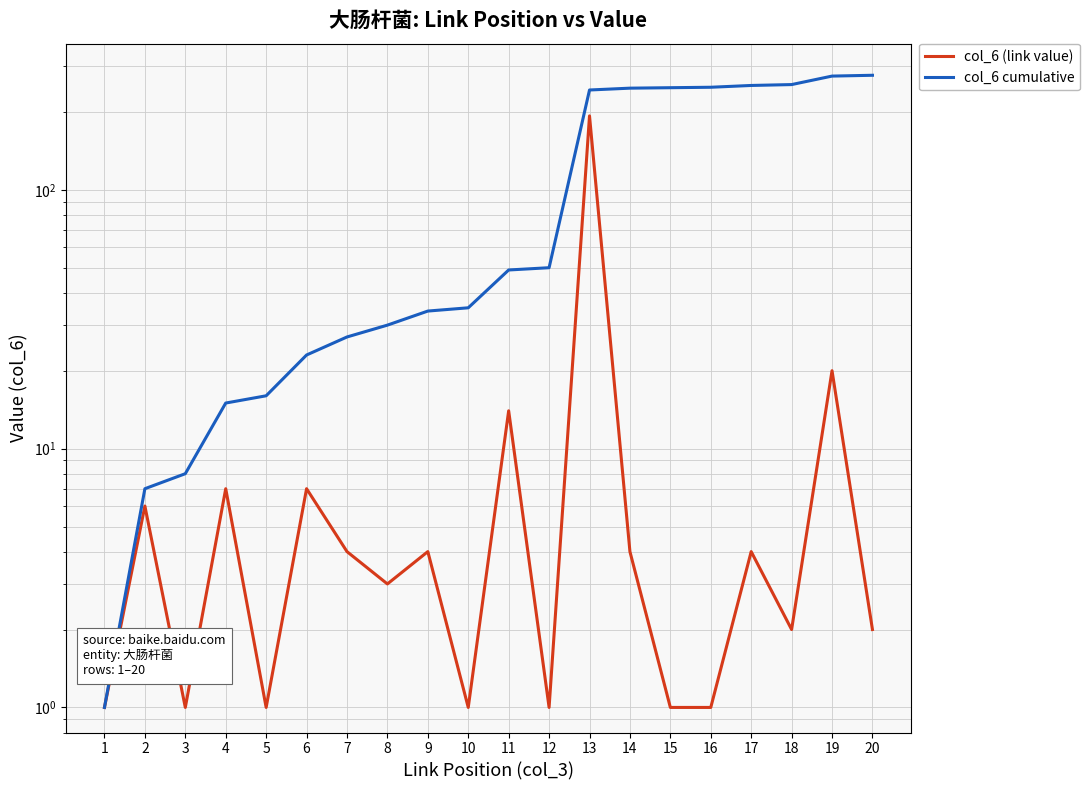

At 13, list the series in order from largest to smallest.

col_6 cumulative, col_6 (link value)